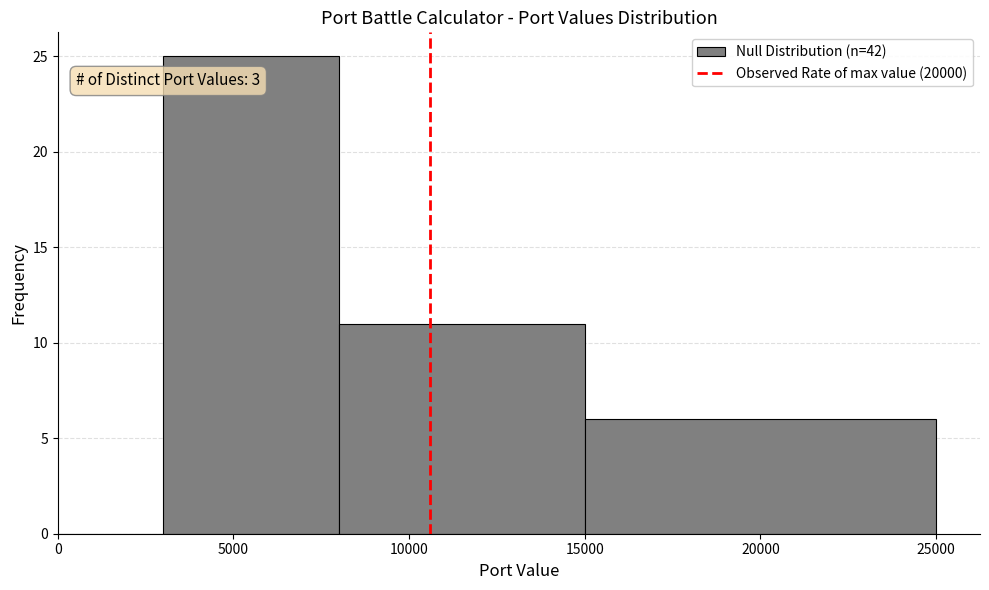

Which range on the x-axis has the tallest bar?

3000 to 8000